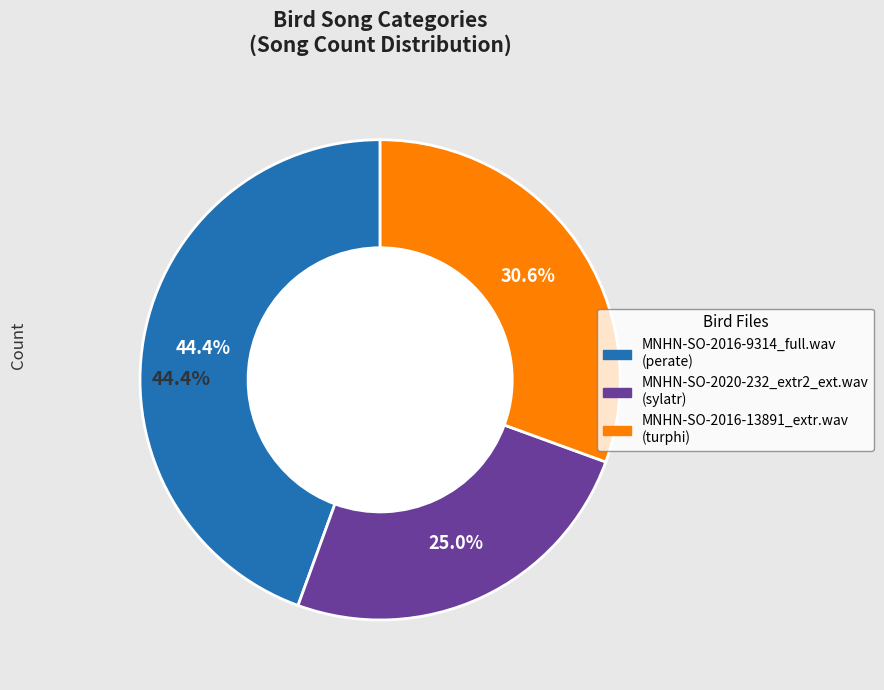

What percentage is NOT represented by turphi?

69.4%